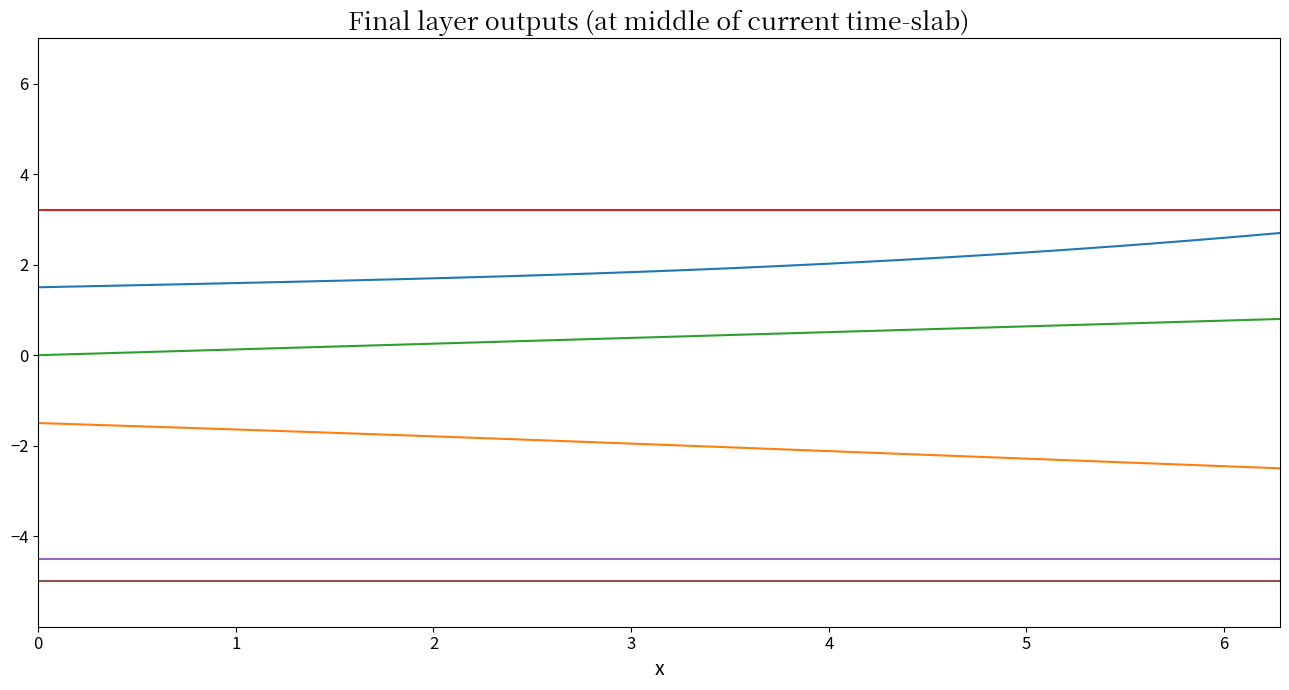

What is the maximum value shown in the chart?

3.2